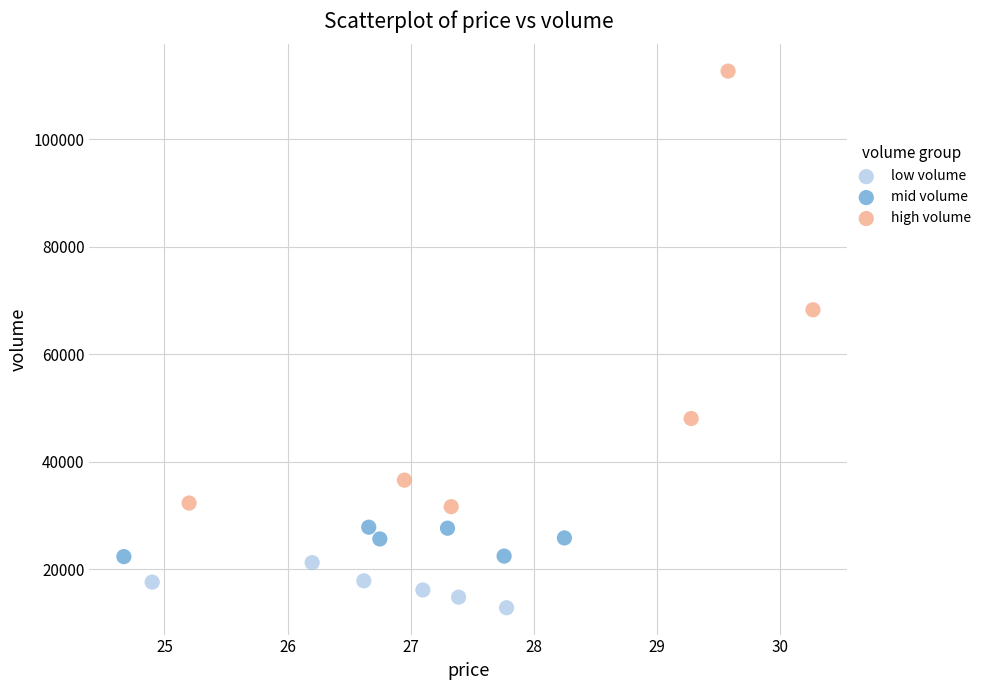

Which series reaches the minimum Y coordinate?

low volume